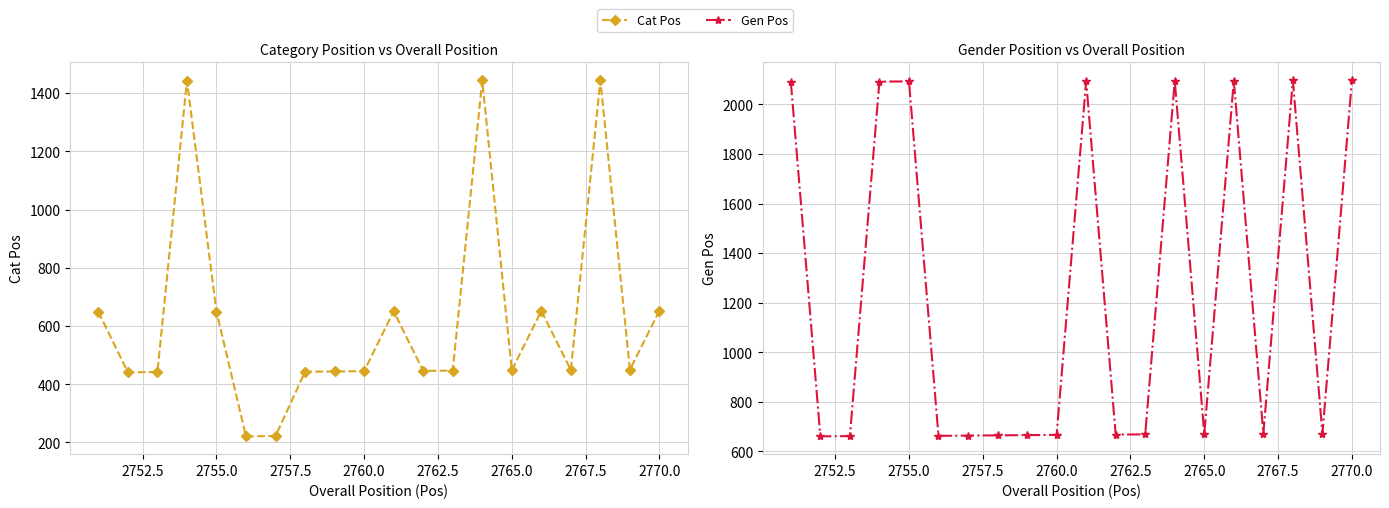

What is the difference between the maximum and minimum values in the Gen Pos series?

1437